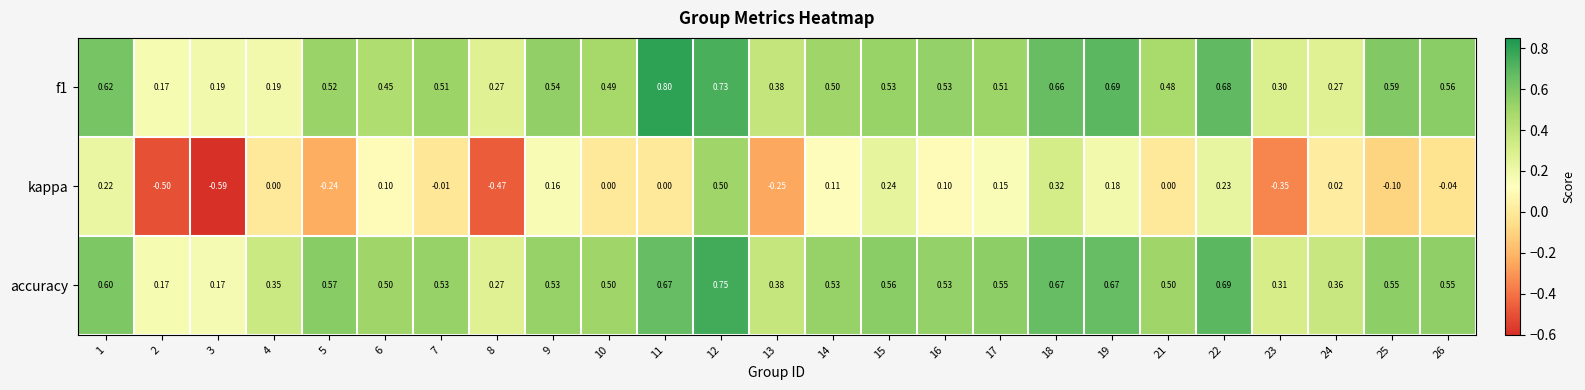

Which series has the widest spread of values?

kappa